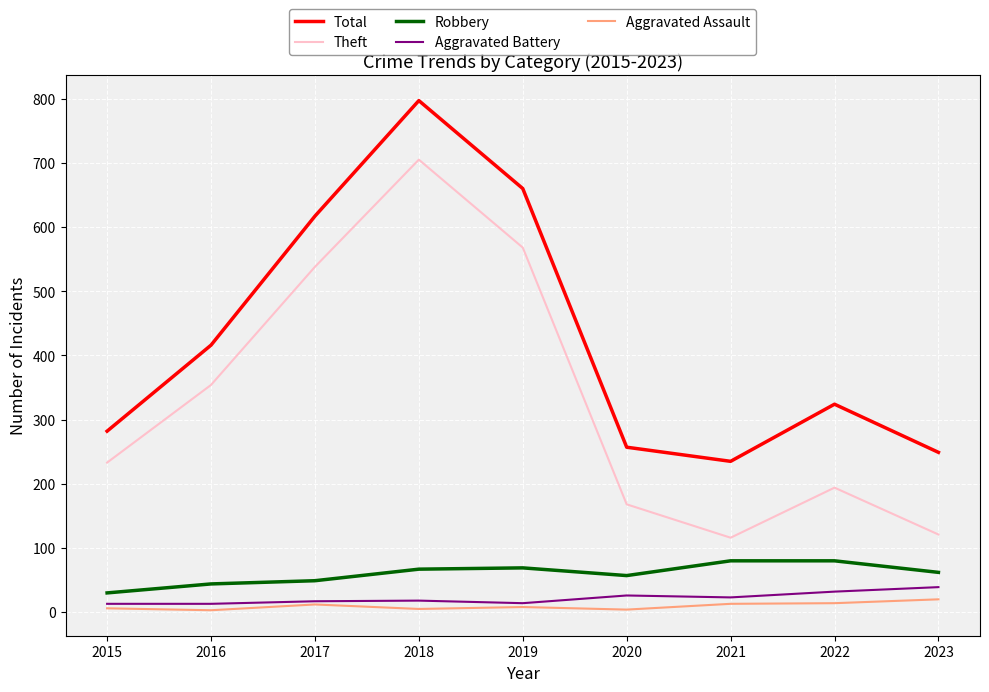

What is the average value of the Robbery series?

60